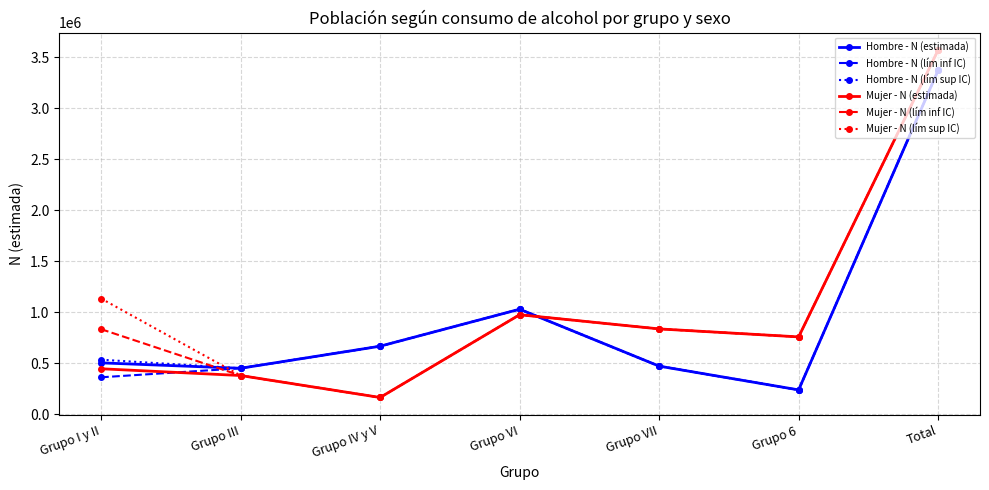

What is the label of the 7th point from the right?

Grupo I y II